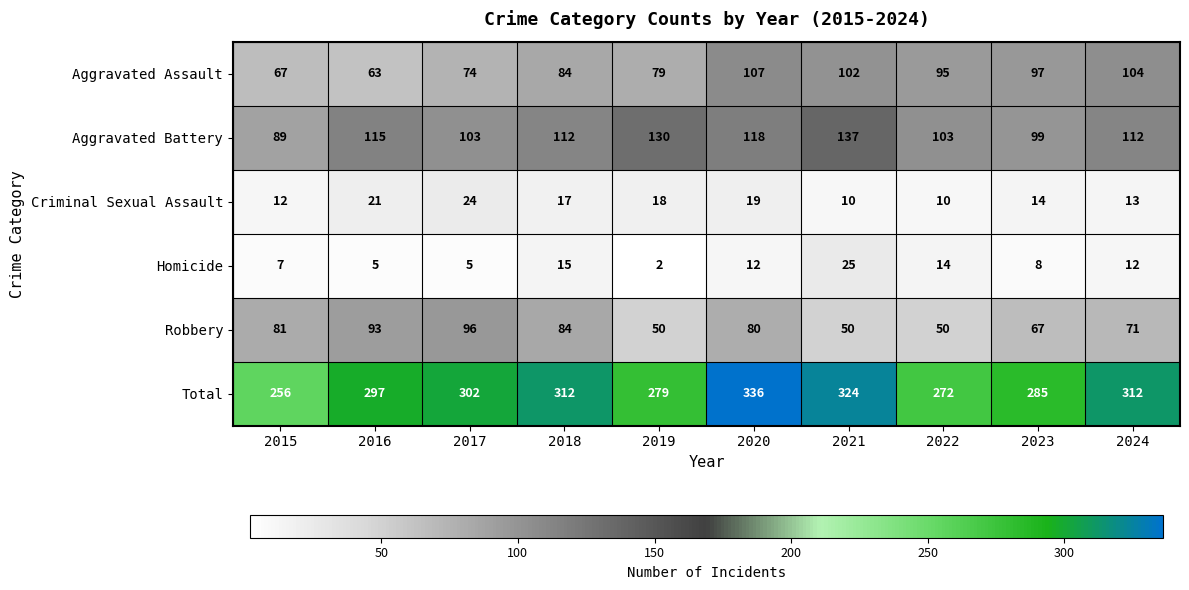

What is the greatest value displayed?

336